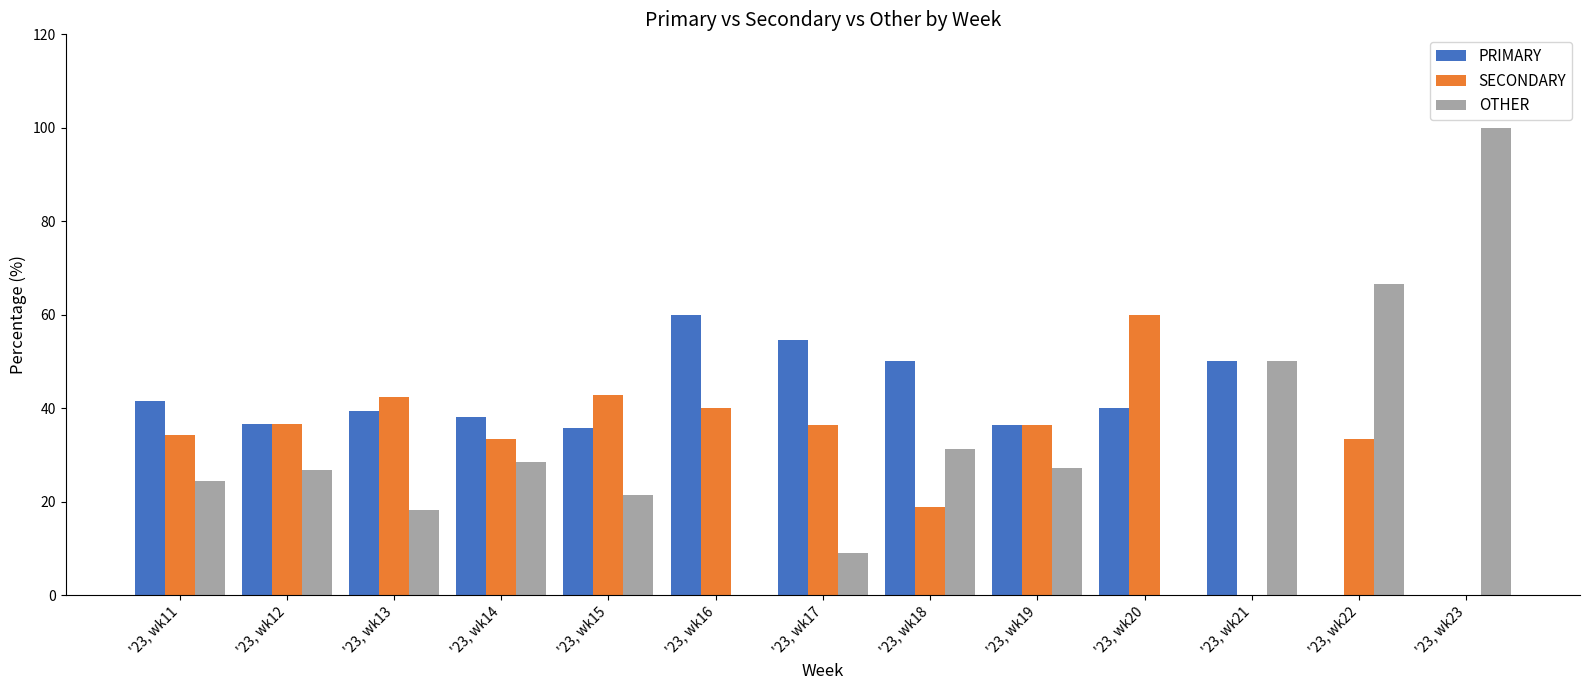

The value of OTHER at '23, wk13 is 27.9. True or false?

False